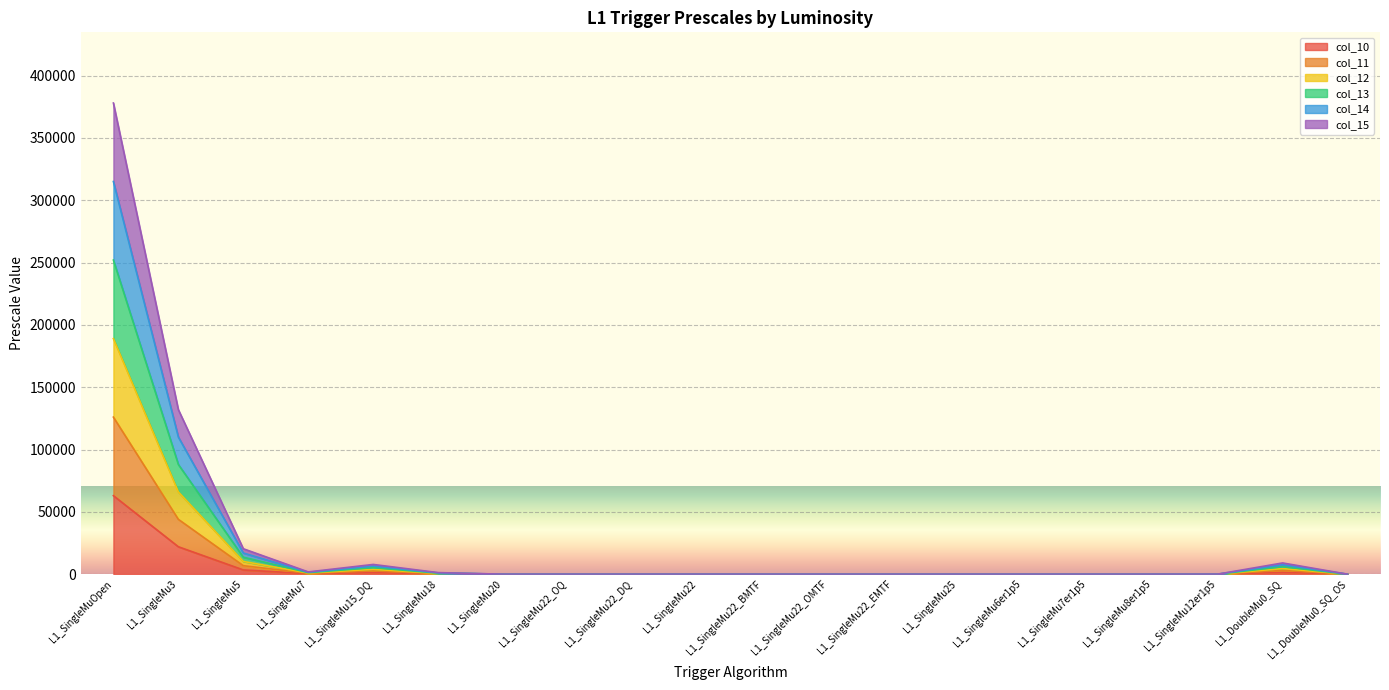

True or false: col_13 and col_12 cross at least once.

False